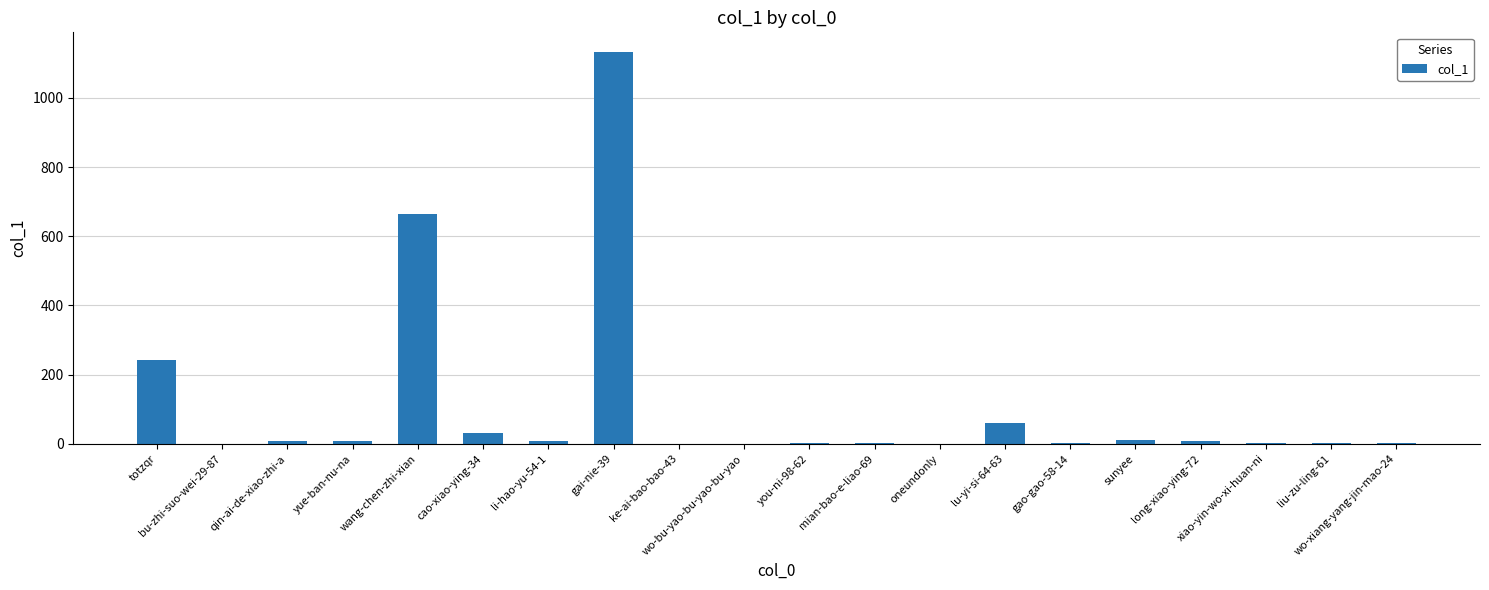

Approximately how many times larger is the value at xiao-yin-wo-xi-huan-ni compared to liu-zu-ling-61?

1.0